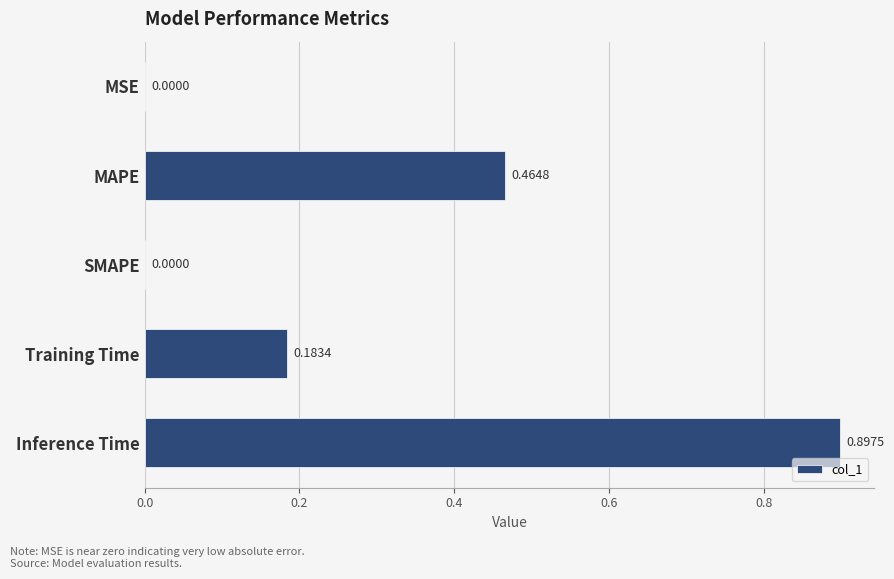

Which label corresponds to the largest value in the chart?

Inference Time